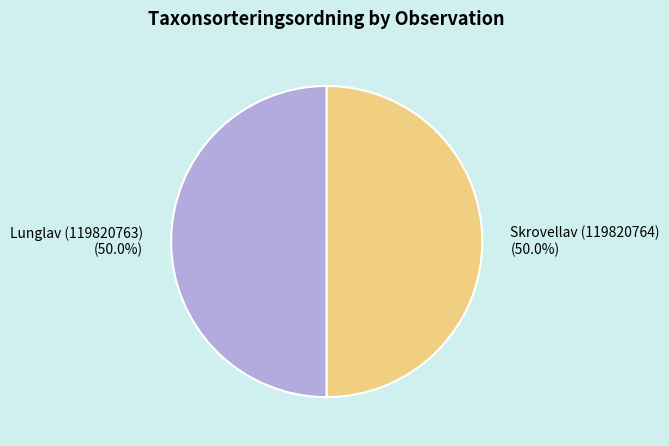

How many segments does this pie chart have?

2